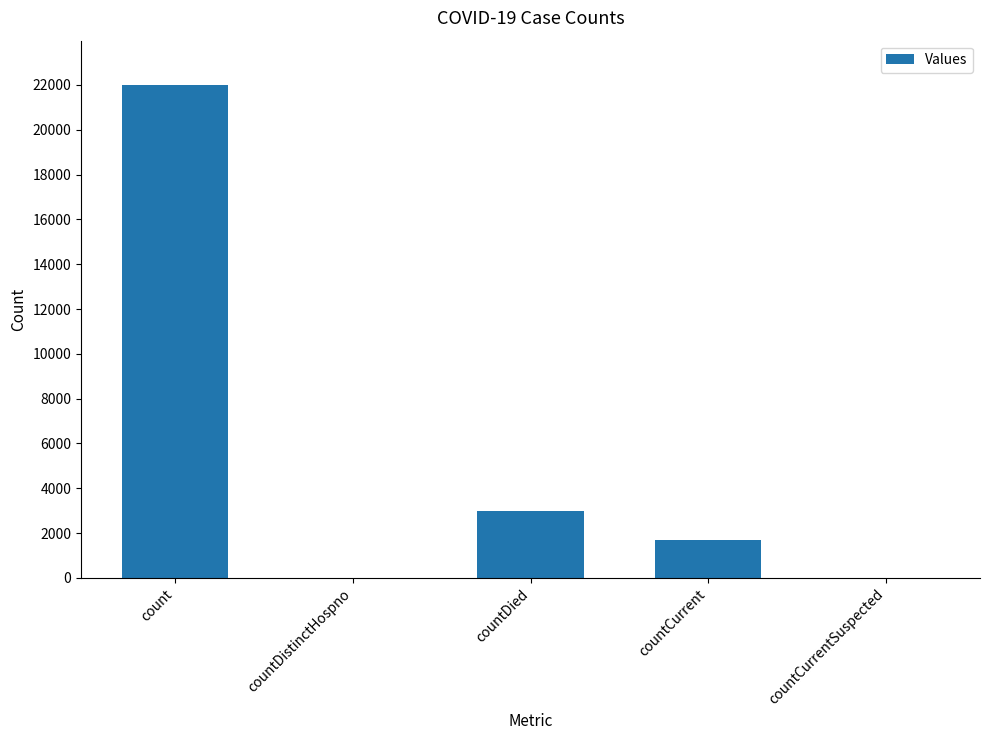

What is the average value?

5326